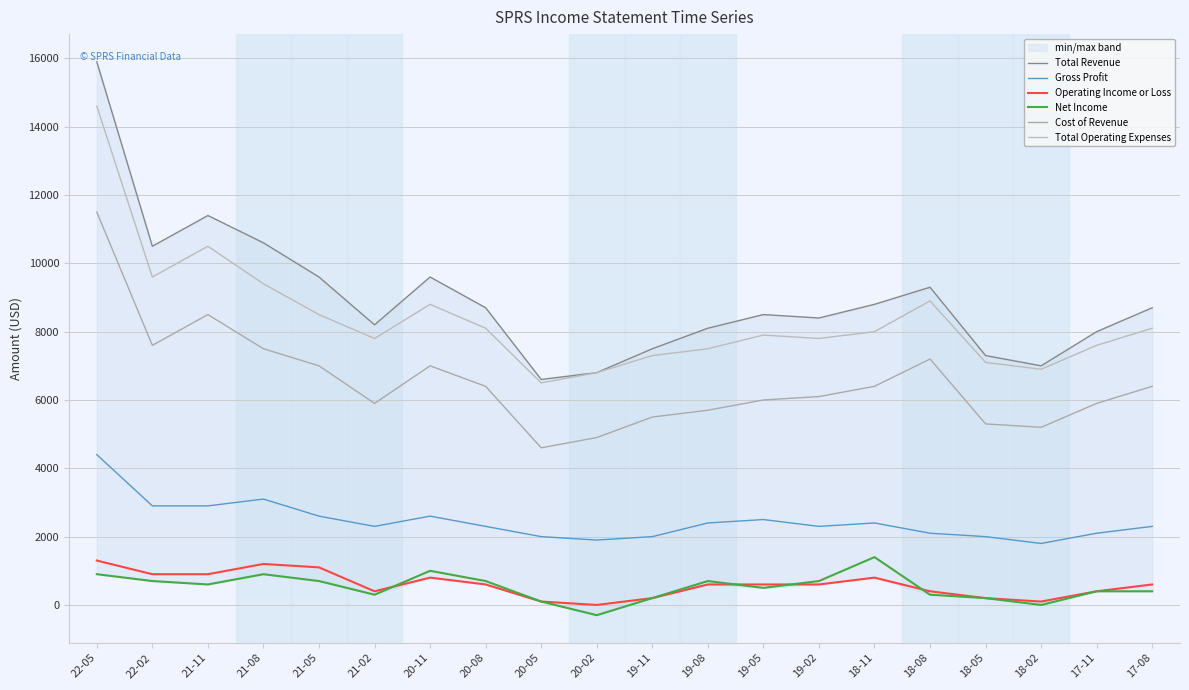

What is the value of the Net Income point at the 11th from the left?

200